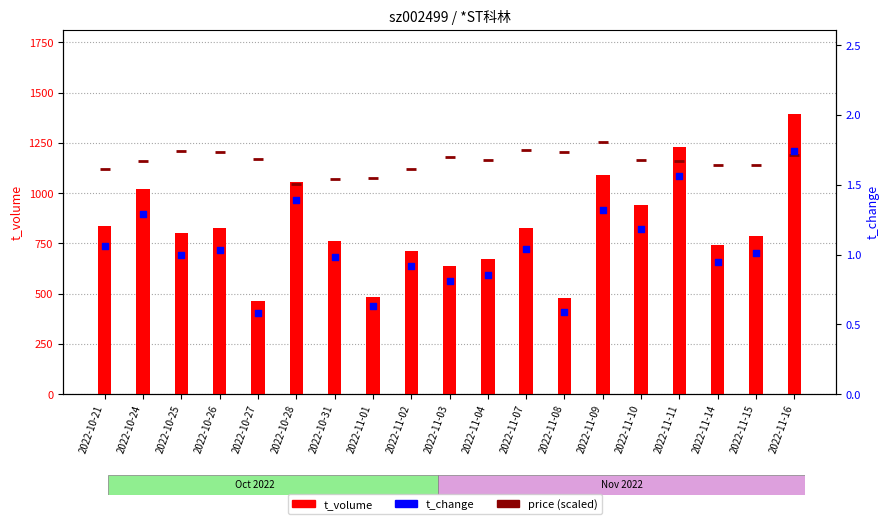

At which category is the sum across all series the highest?

2022-11-16